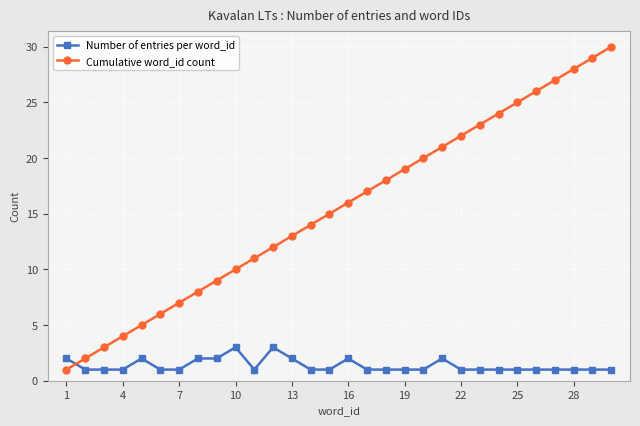

List the series in order of their overall mean, highest first.

Cumulative word_id count, Number of entries per word_id